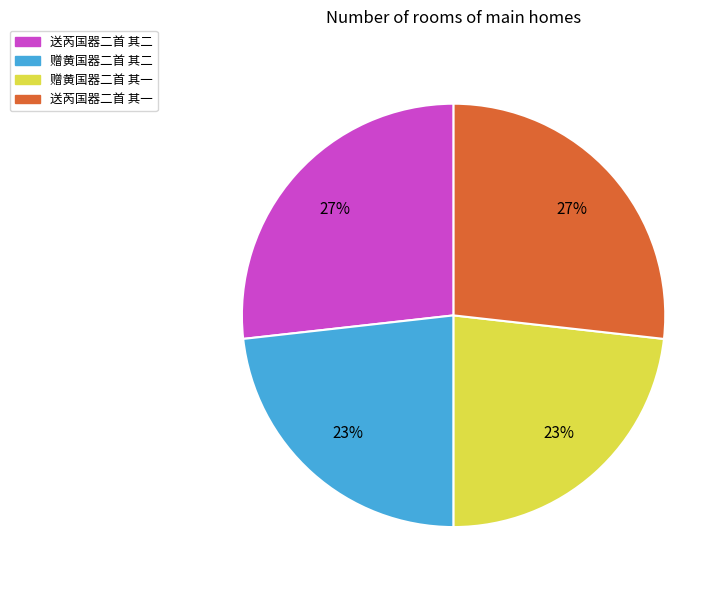

Do 送芮国器二首 其二 and 送芮国器二首 其一 together represent more than half of the pie?

Yes